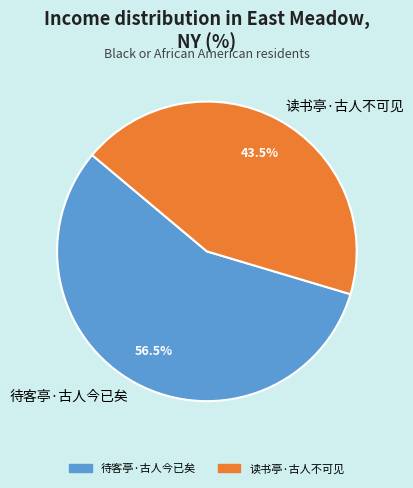

What is the total percentage of 读书亭·古人不可见 and 待客亭·古人今已矣?

100.0%